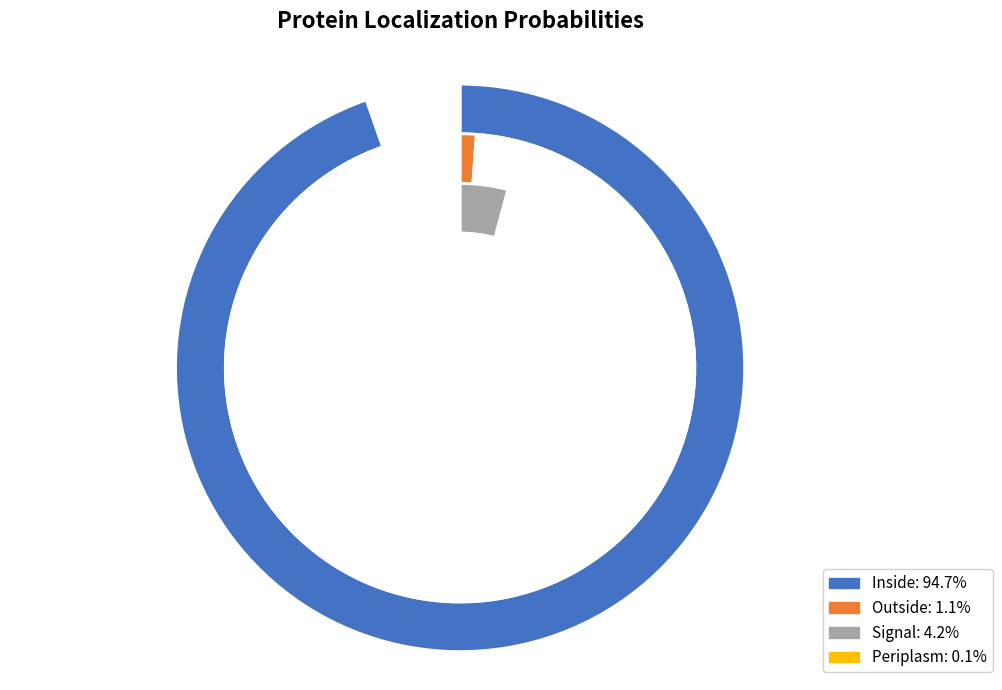

Is there any slice that represents more than half of the pie?

No